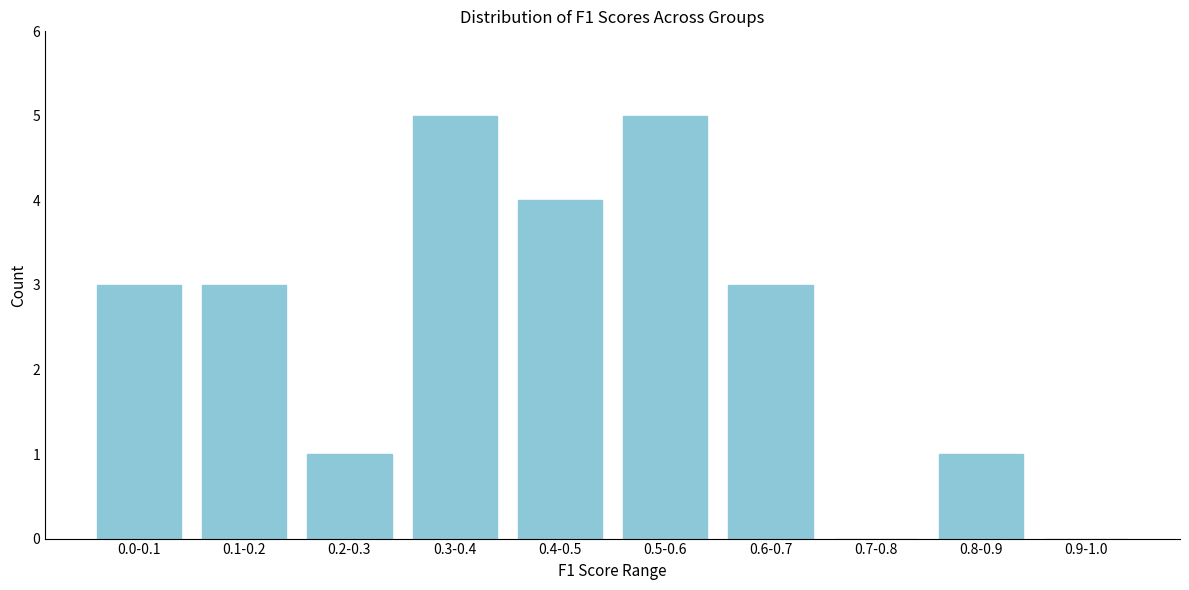

Reading left to right, list all the values displayed in this chart.

0.0-0.1=3	0.1-0.2=3	0.2-0.3=1	0.3-0.4=5	0.4-0.5=4	0.5-0.6=5	0.6-0.7=3	0.7-0.8=0	0.8-0.9=1	0.9-1.0=0